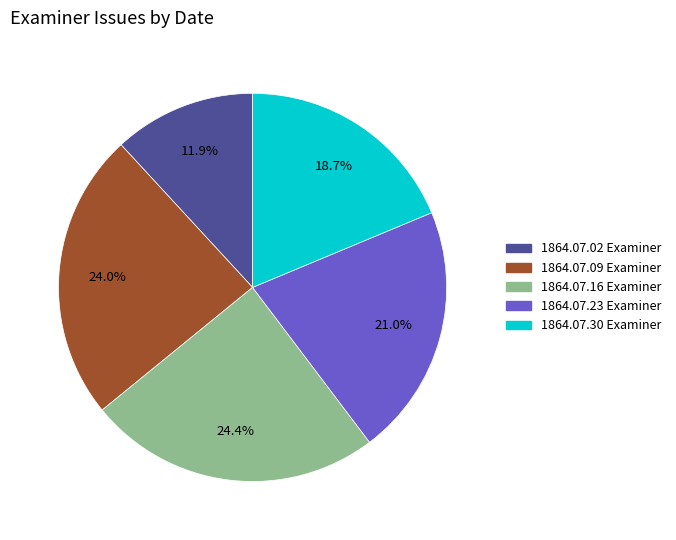

Is there a majority slice in this chart?

No